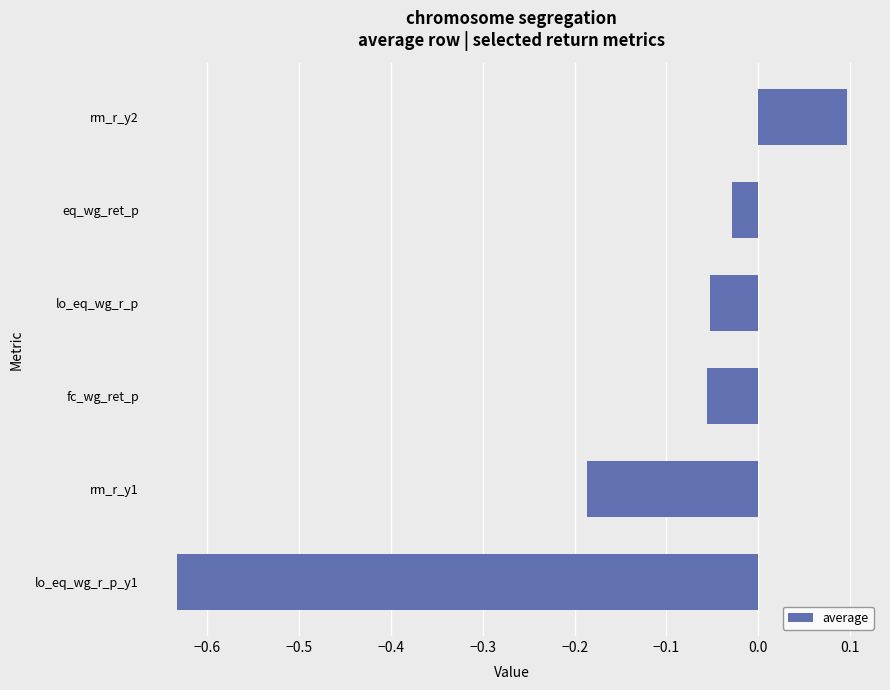

Are the bars grouped side by side (vs. stacked)?

No